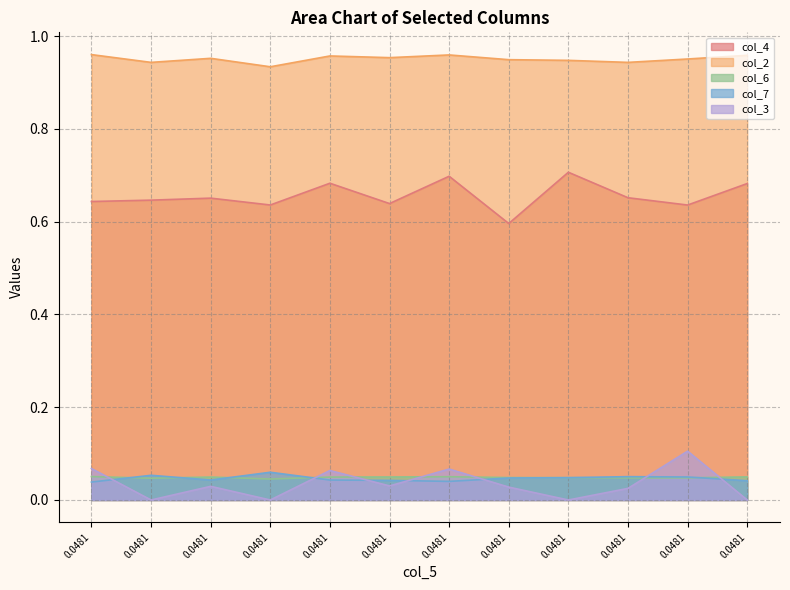

Read the col_7 value at 0.0481.

0.1